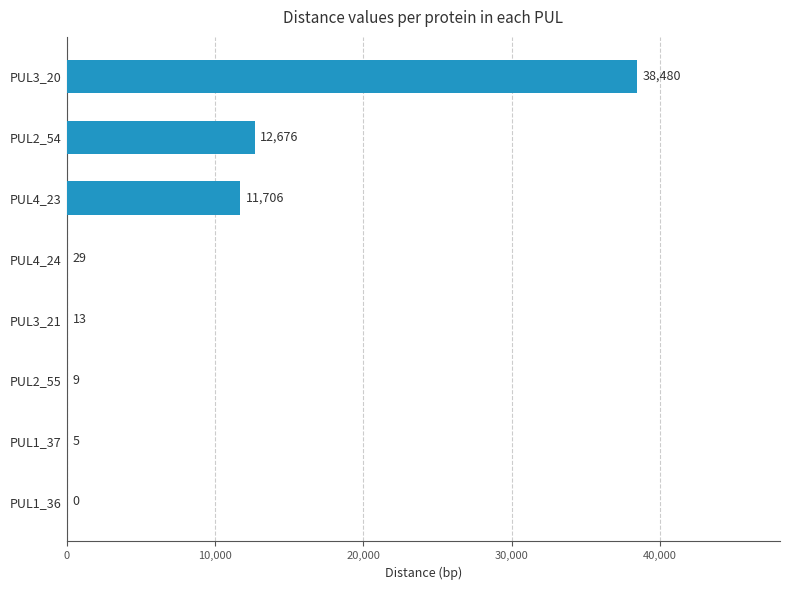

At which label is the value closest to 19240?

PUL2_54